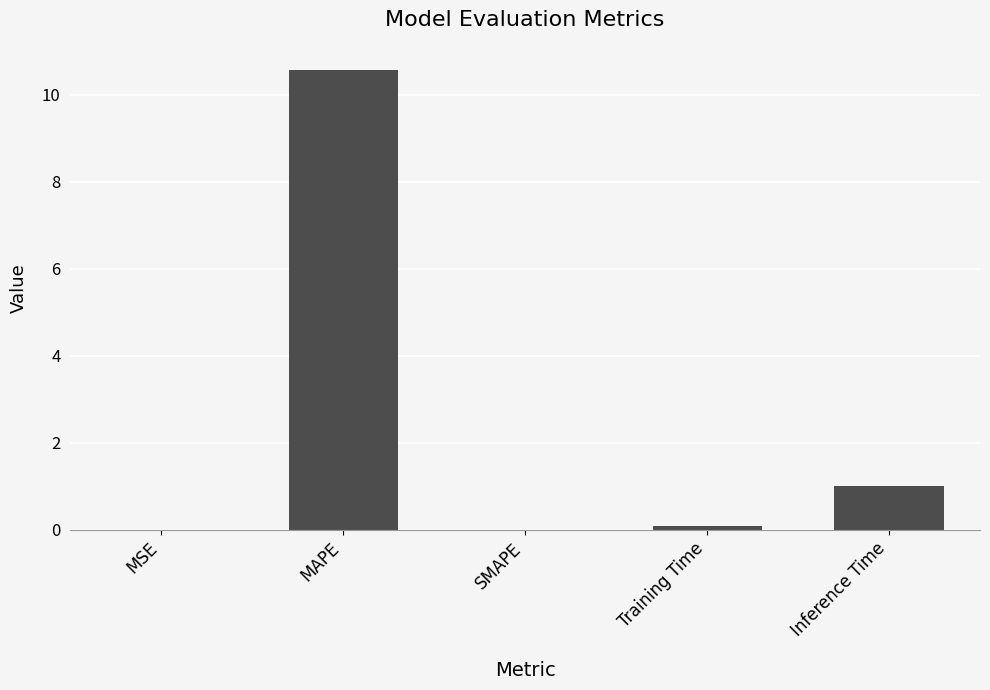

Between MAPE and Inference Time, which is larger?

MAPE